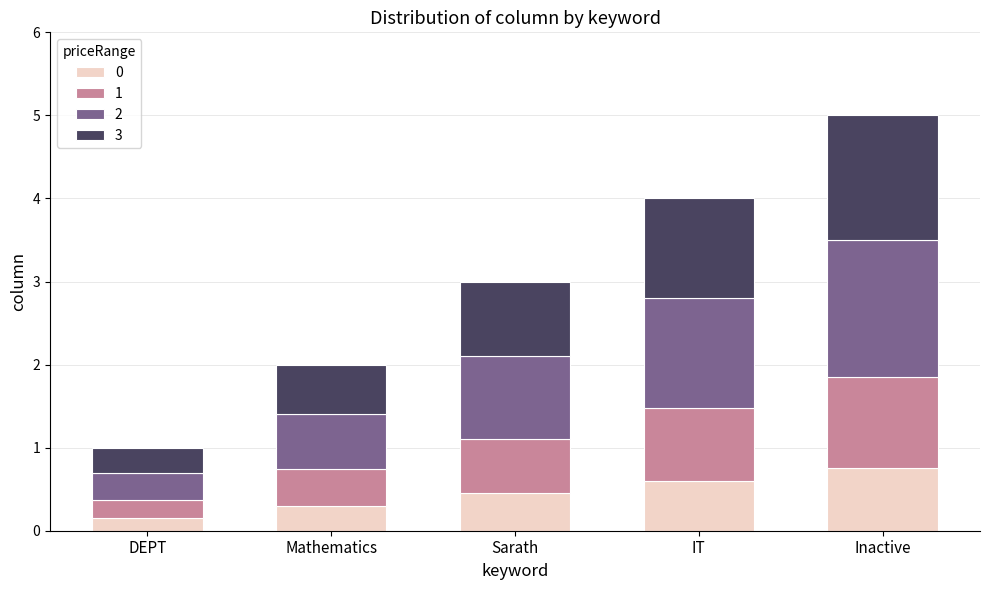

How many data points does each series have?

5